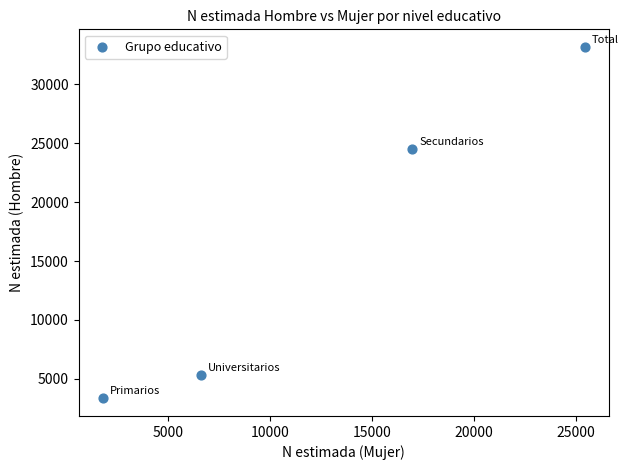

What is the average X value?

12706